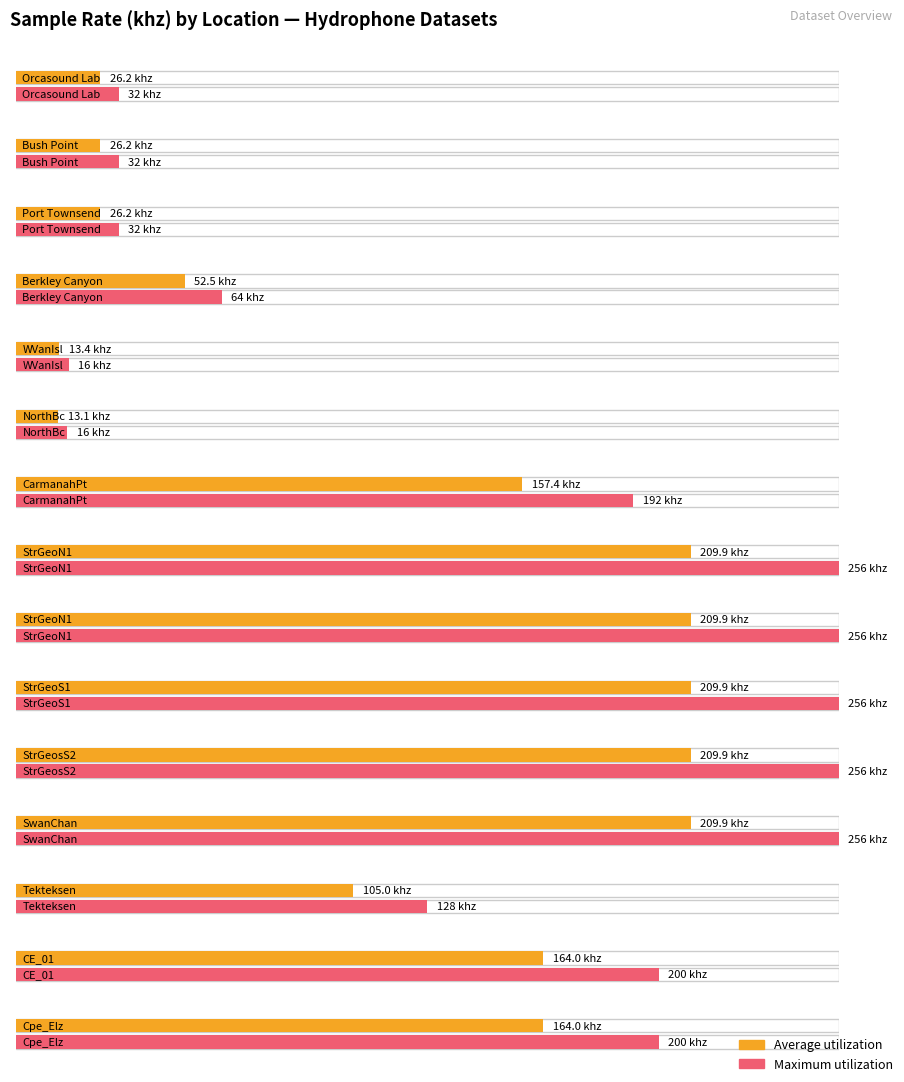

What is the label of the 11th bar from the left?

StrGeosS2